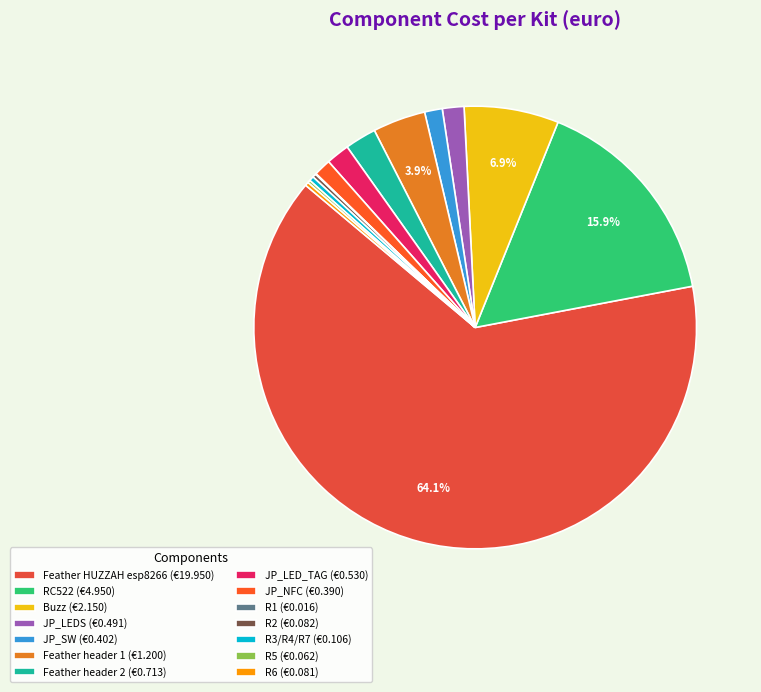

True or false: Feather HUZZAH esp8266 accounts for 64% of the total.

True